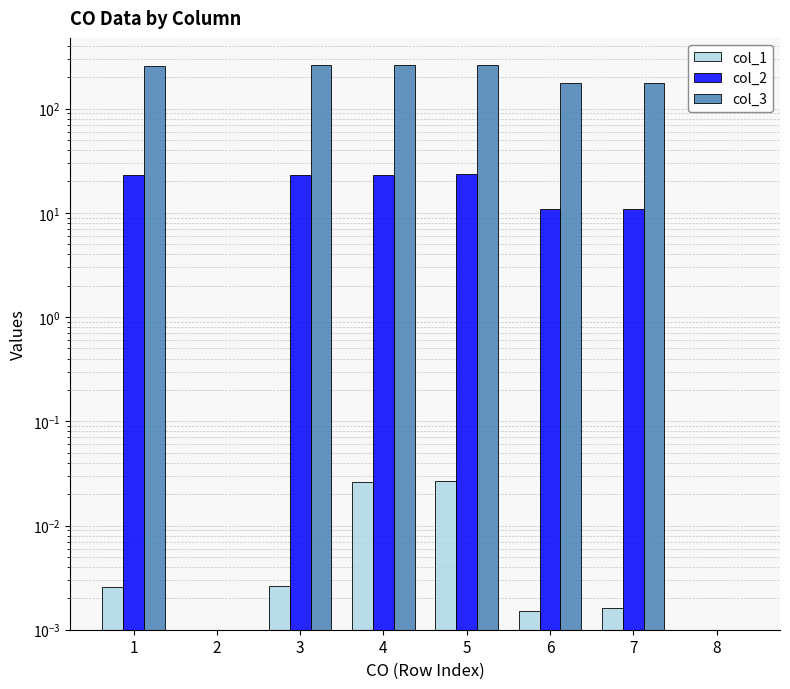

What value does the col_2 series have at 5?

23.5